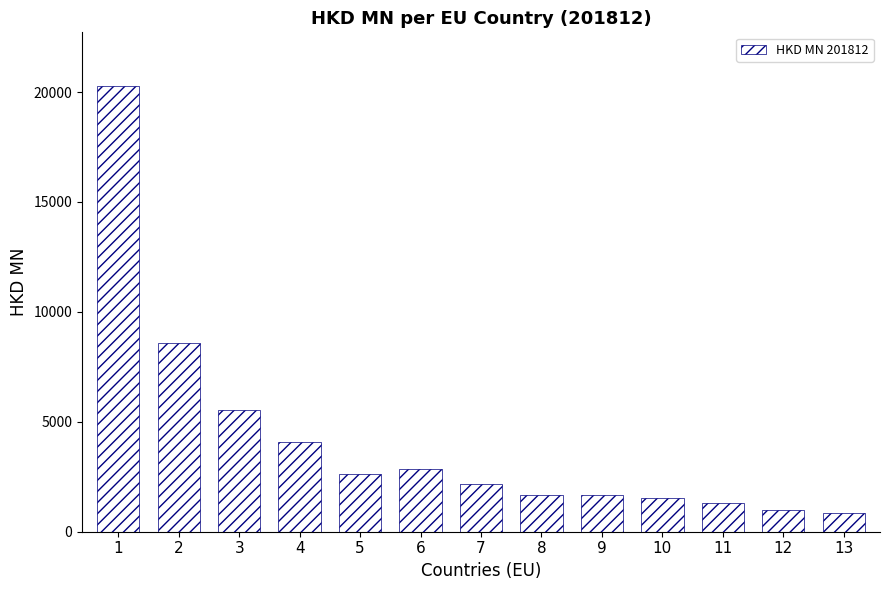

What is the difference between the second highest and minimum values?

7712.0